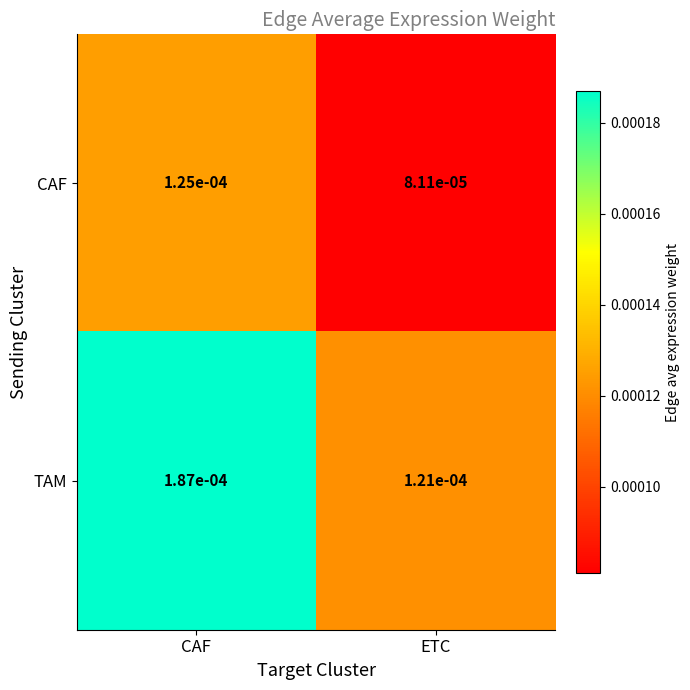

Which series has the widest spread of values?

TAM